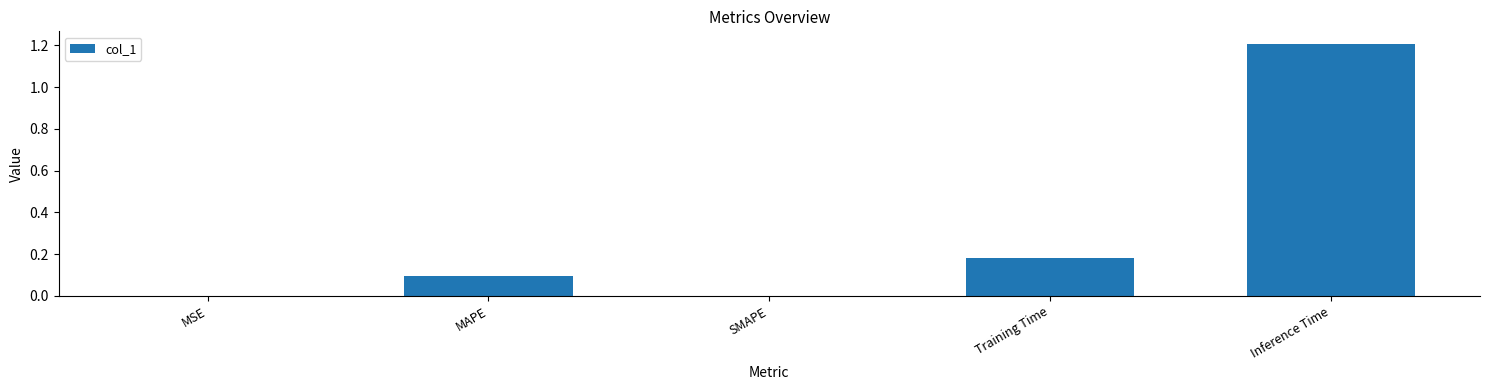

Between MAPE and MSE, which is larger?

MAPE